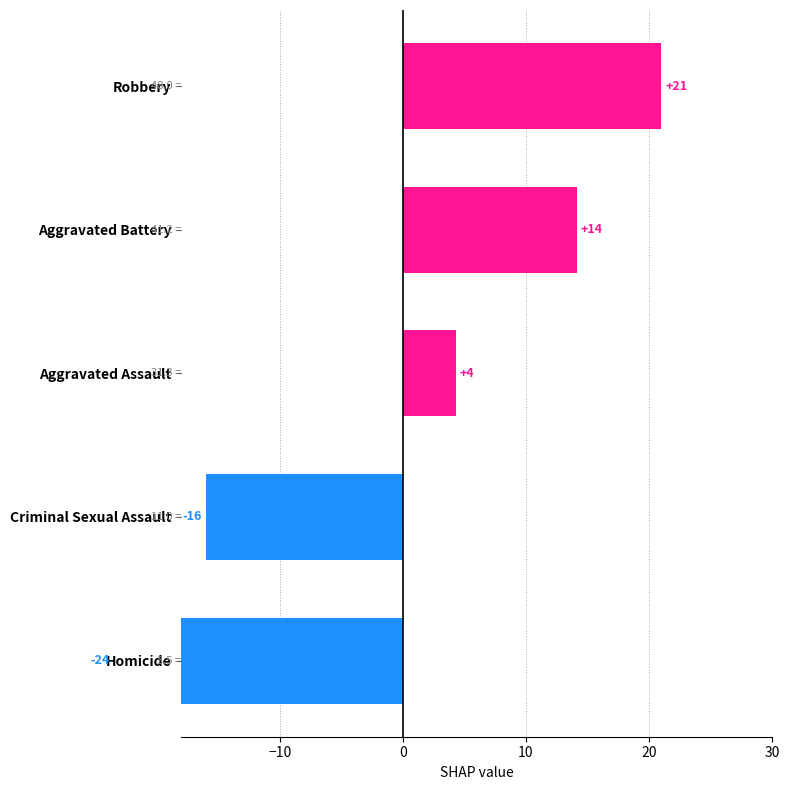

Is it true that 2017 equals 7 at Criminal Sexual Assault?

False